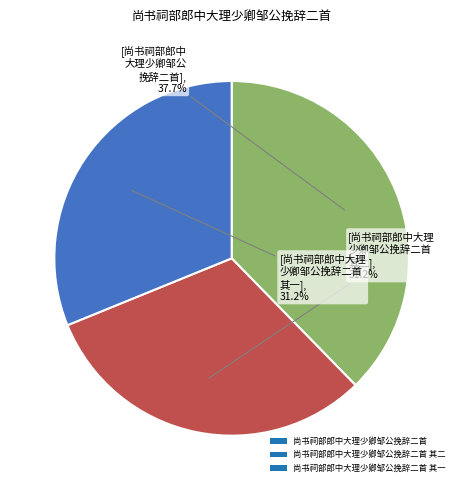

What is the largest slice in the pie chart?

尚书祠部郎中大理少卿邹公挽辞二首